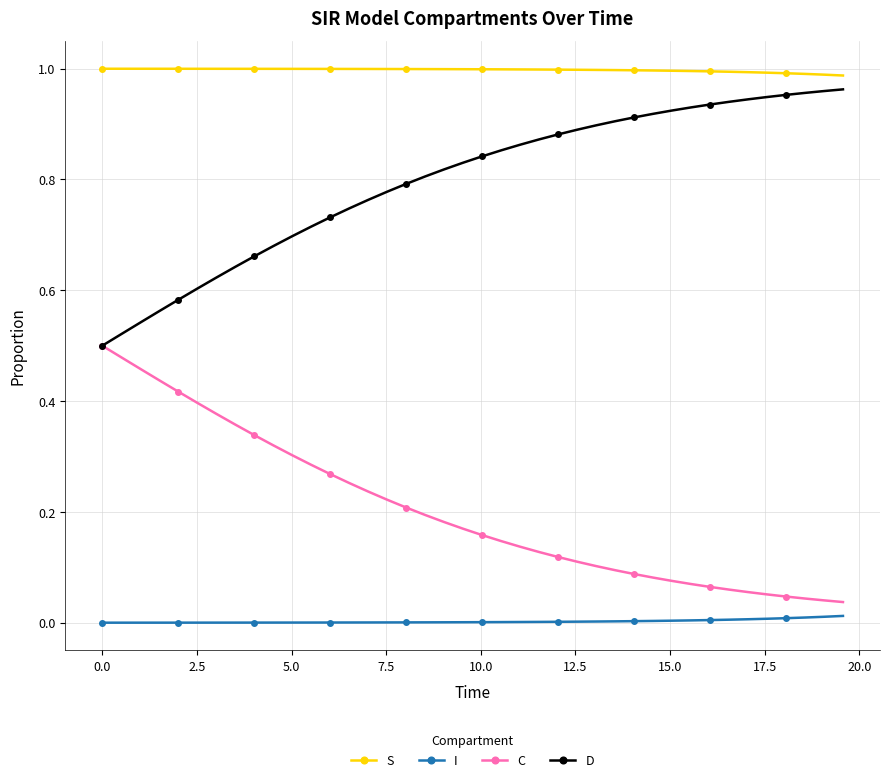

Which series has the largest total across all categories?

S